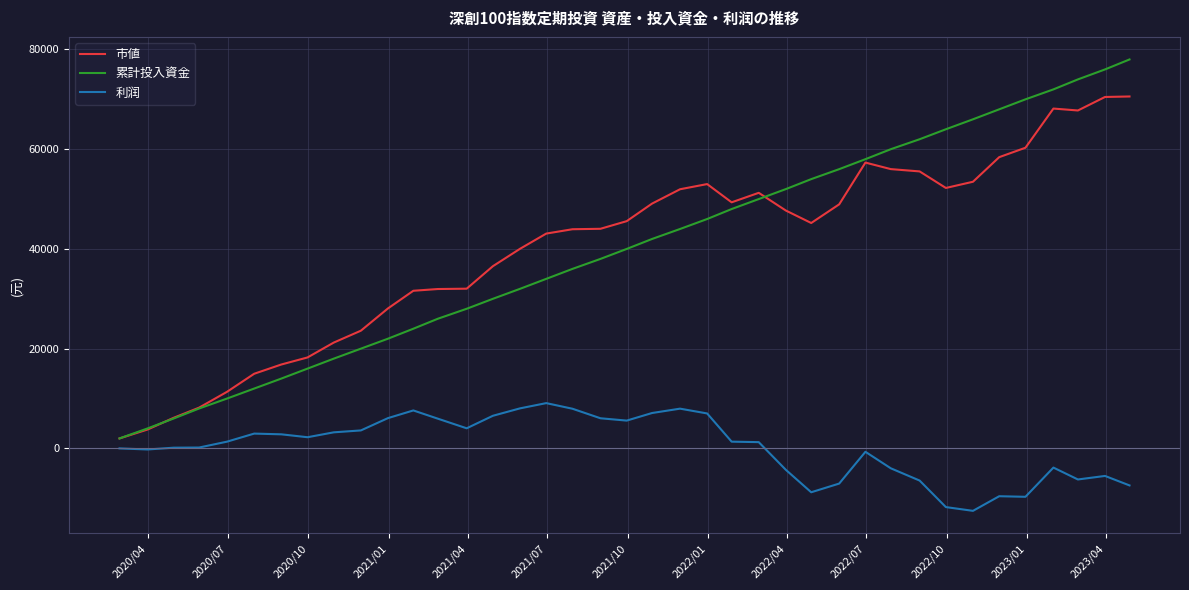

What is the smallest value displayed?

-12524.9